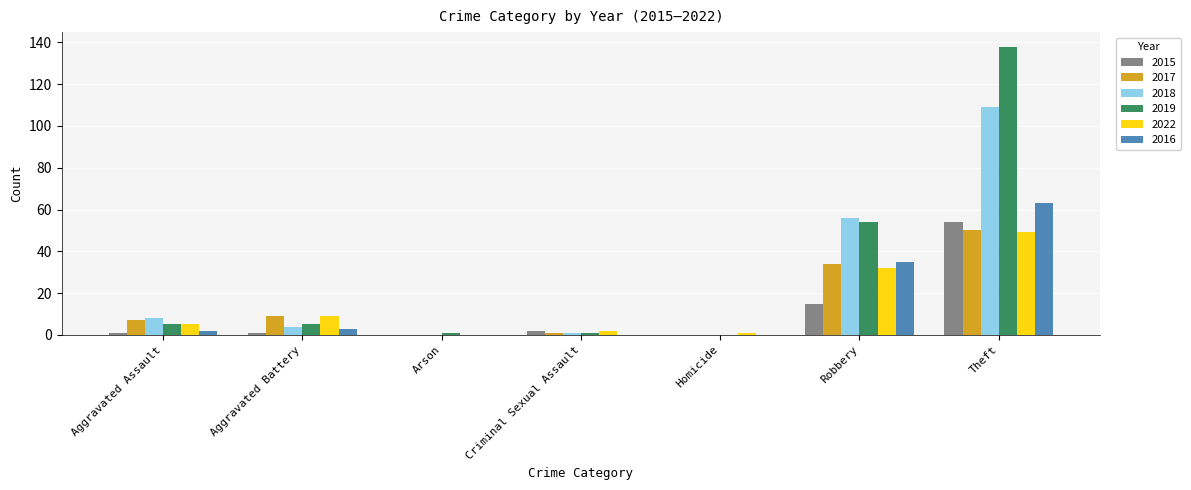

How many groups of bars are there?

7